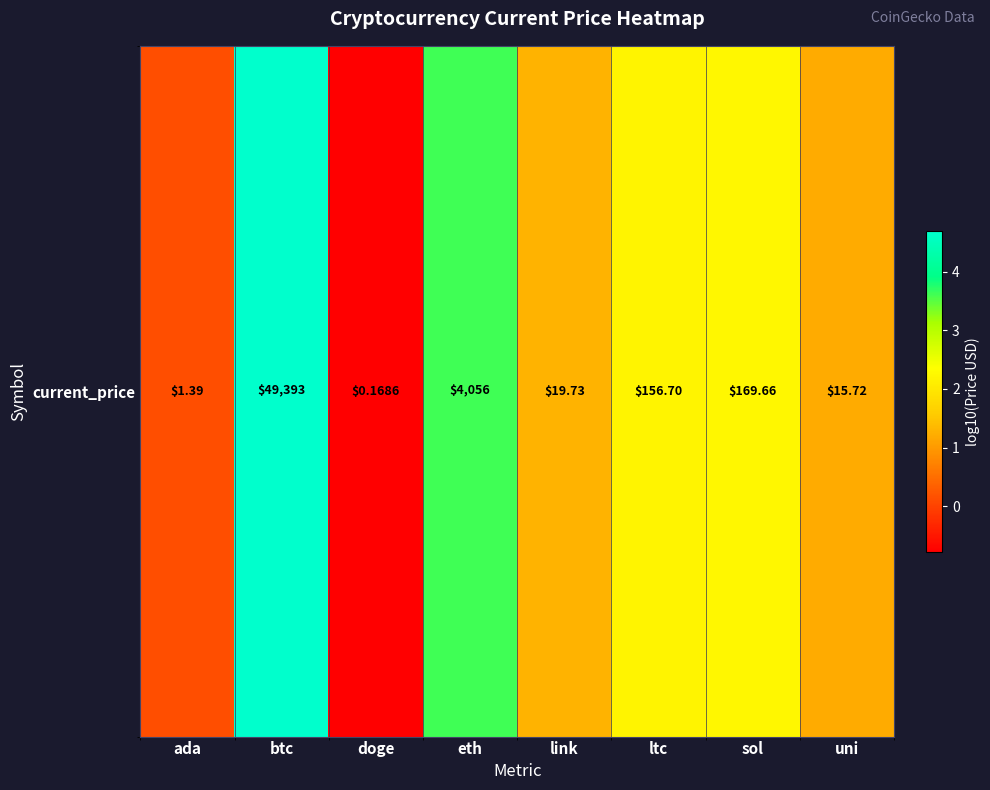

How many values are above zero?

7